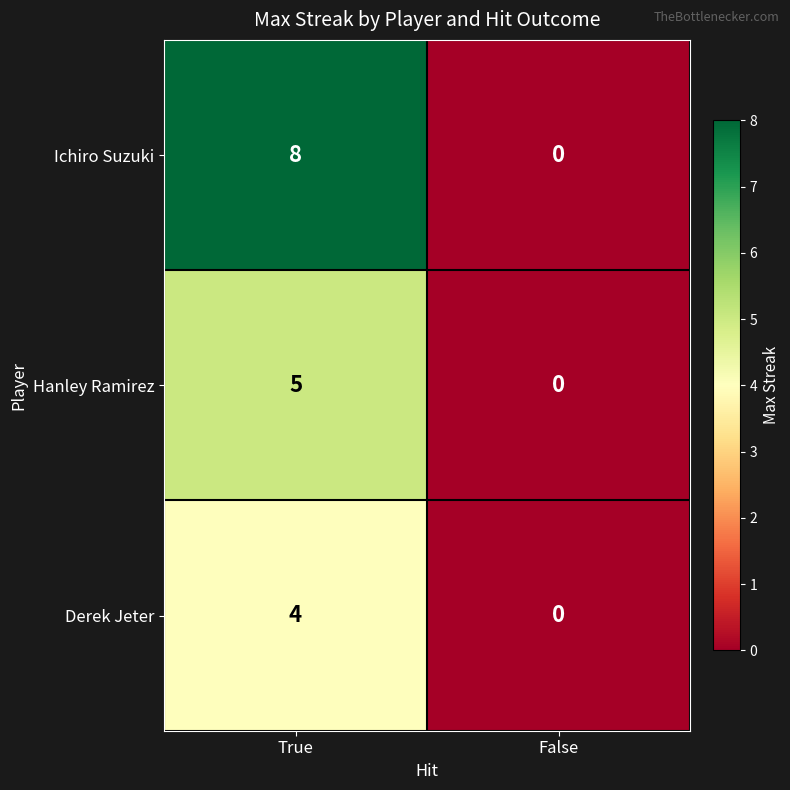

What is the greatest value displayed?

8